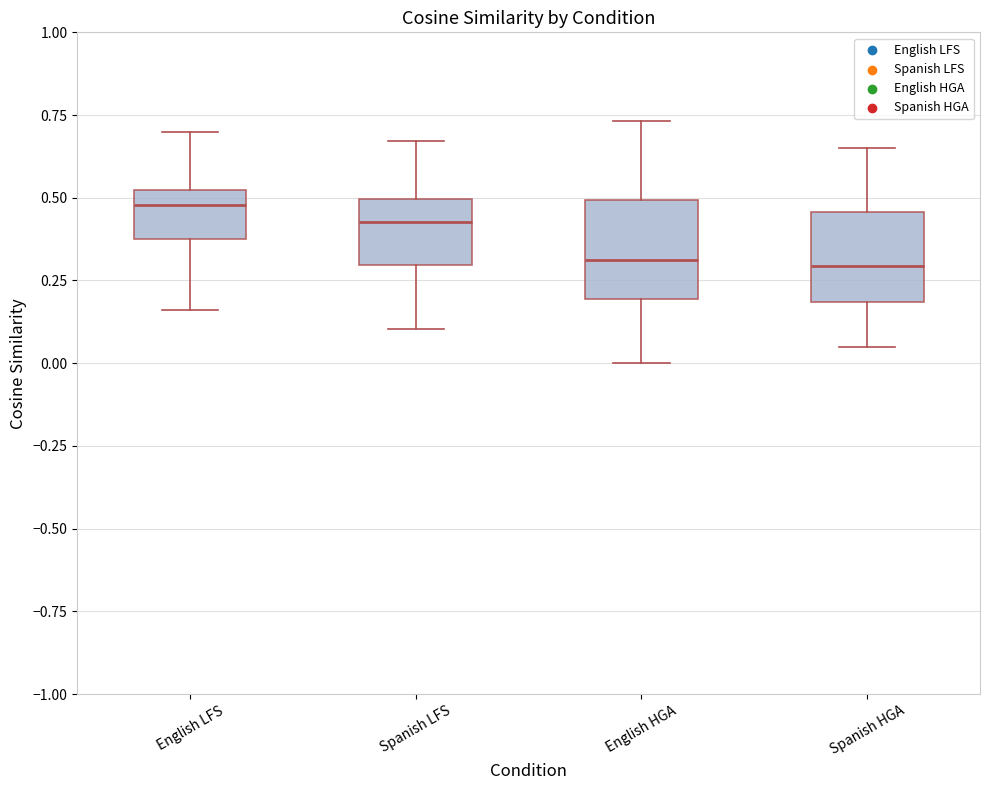

Where does the lower whisker of the box for Spanish LFS end on the y-axis? The values are not printed on the chart, so give them approximately, as read against the axis.

0.10